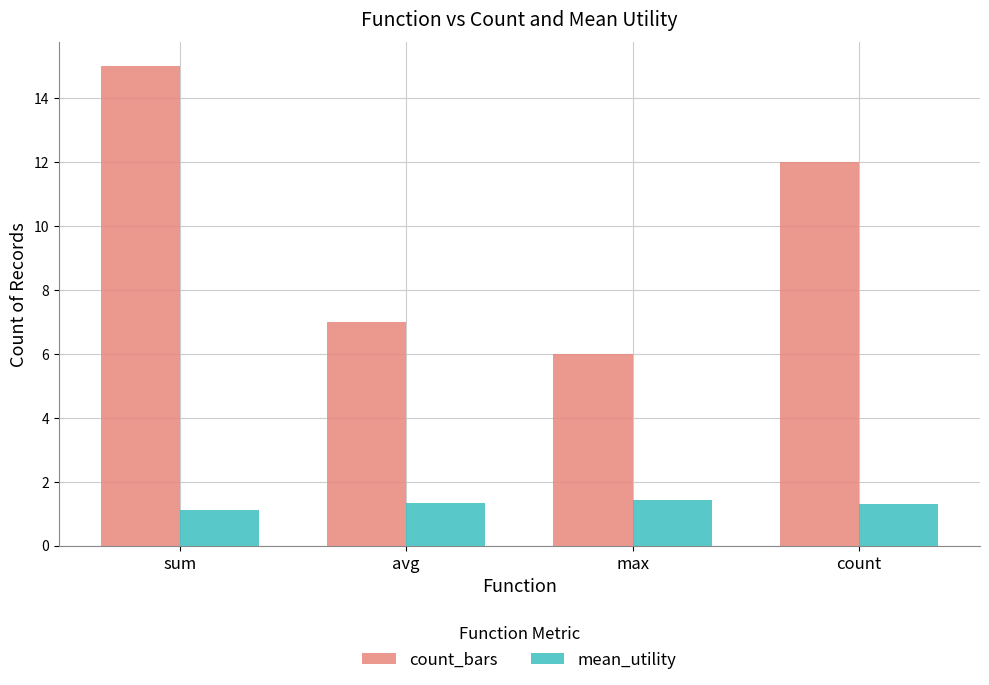

The count_bars series shows 5.6 at count. True or false?

False